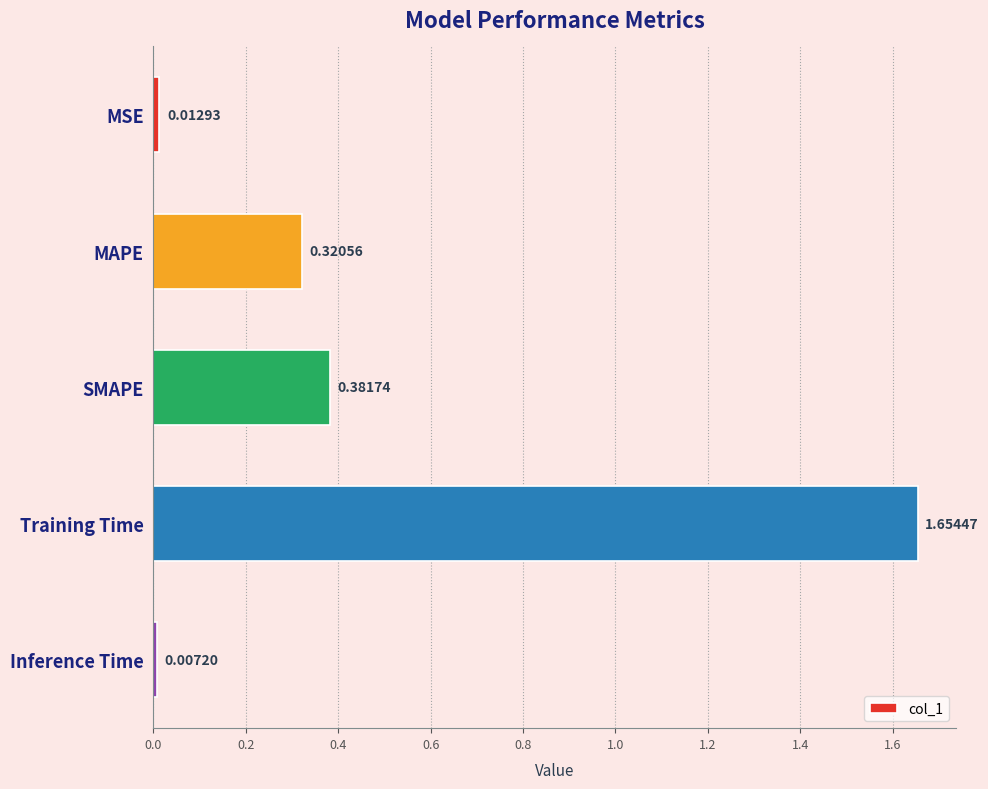

Which label corresponds to the largest value in the chart?

Training Time